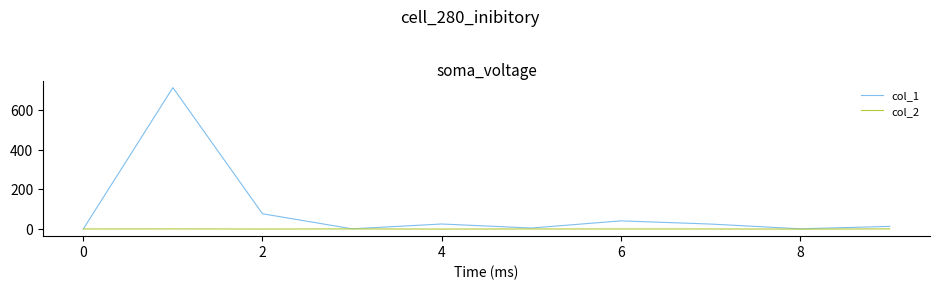

Which series has the largest total across all categories?

col_1